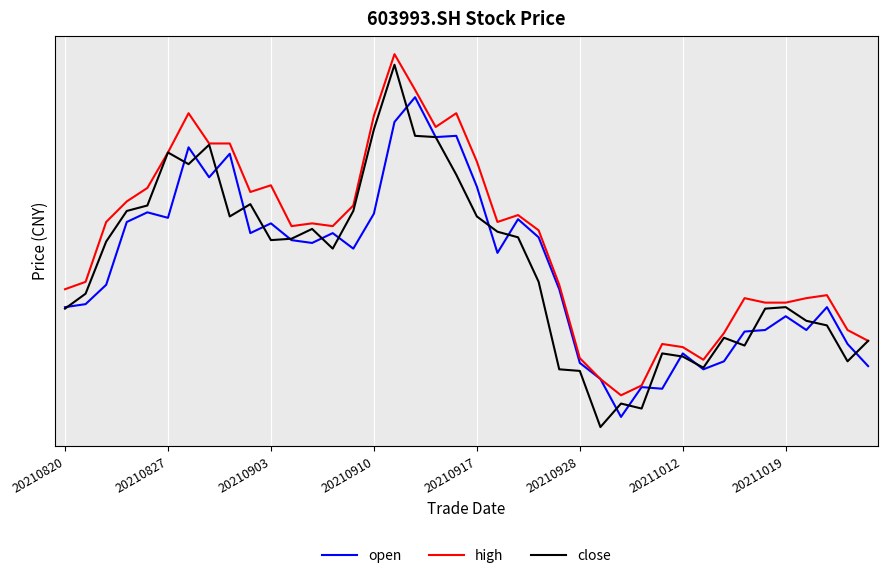

What is the minimum value for close?

5.9